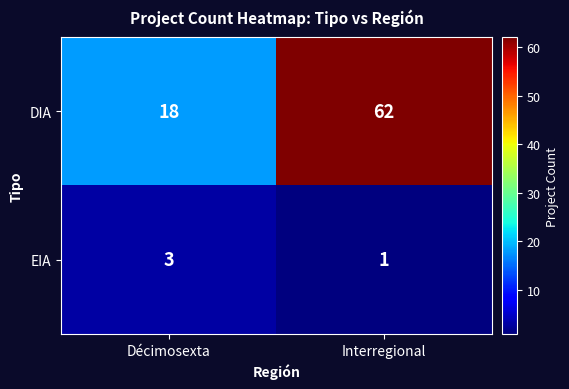

Reading right to left, list all the values displayed in this chart.

DIA: 62	18
EIA: 1	3